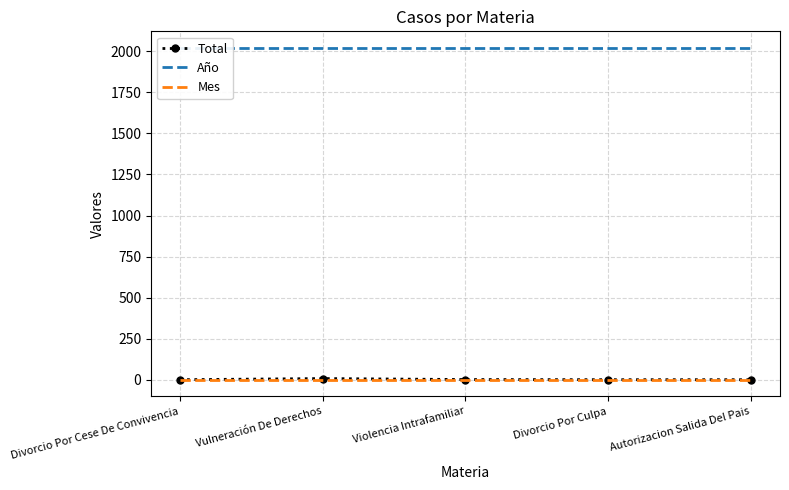

Which series changed the most between Divorcio Por Cese De Convivencia and Vulneración De Derechos?

Total